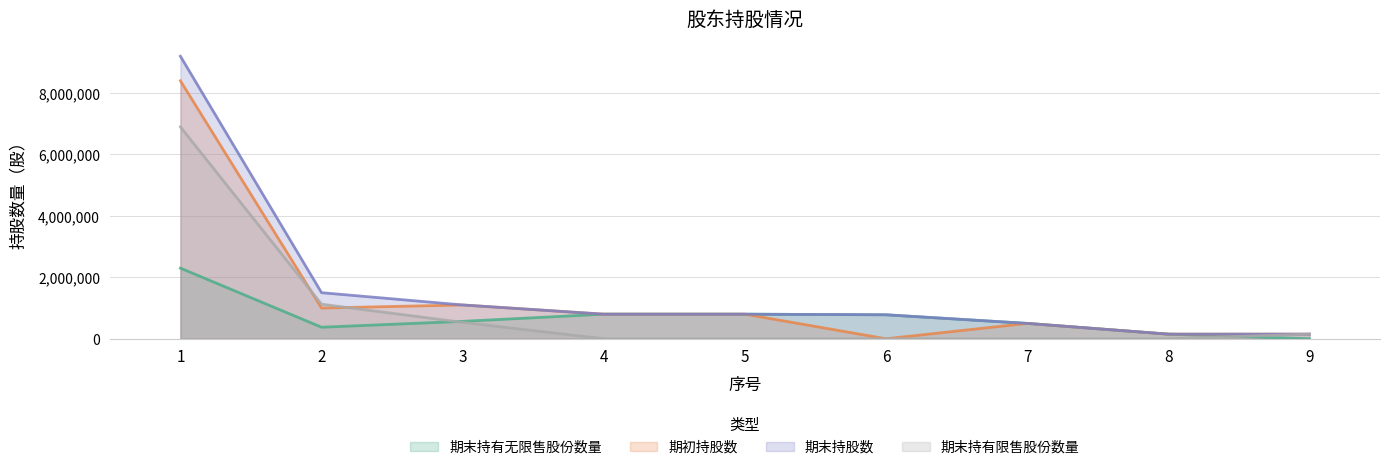

Reading right to left, list all the values displayed in this chart.

期末持有无限售股份数量: 0	150000	500000	780000	800000	800000	566666	375000	2300000
期初持股数: 150000	150000	500000	0	800000	800000	1100000	1000000	8400000
期末持股数: 150000	150000	500000	780000	800000	800000	1100000	1500000	9200000
期末持有限售股份数量: 150000	0	0	0	0	0	533334	1125000	6900000